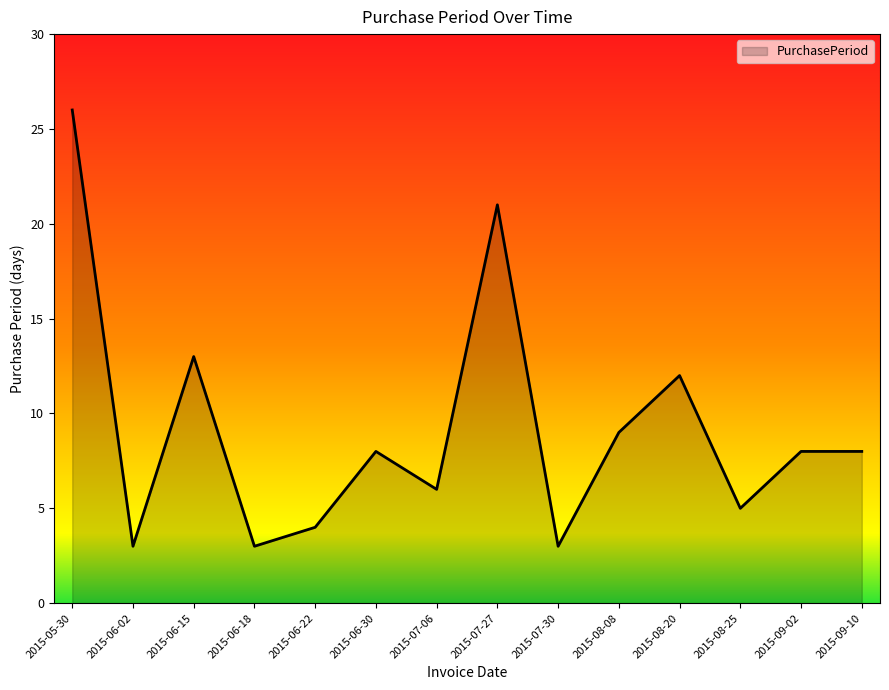

The chart shows a value of 5 at 2015-07-30. True or false?

False